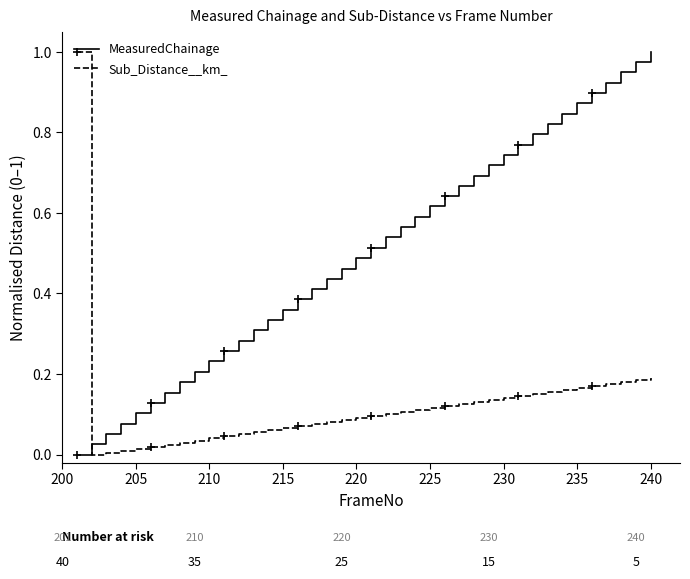

True or false: MeasuredChainage and Sub_Distance__km_ cross at least once.

True